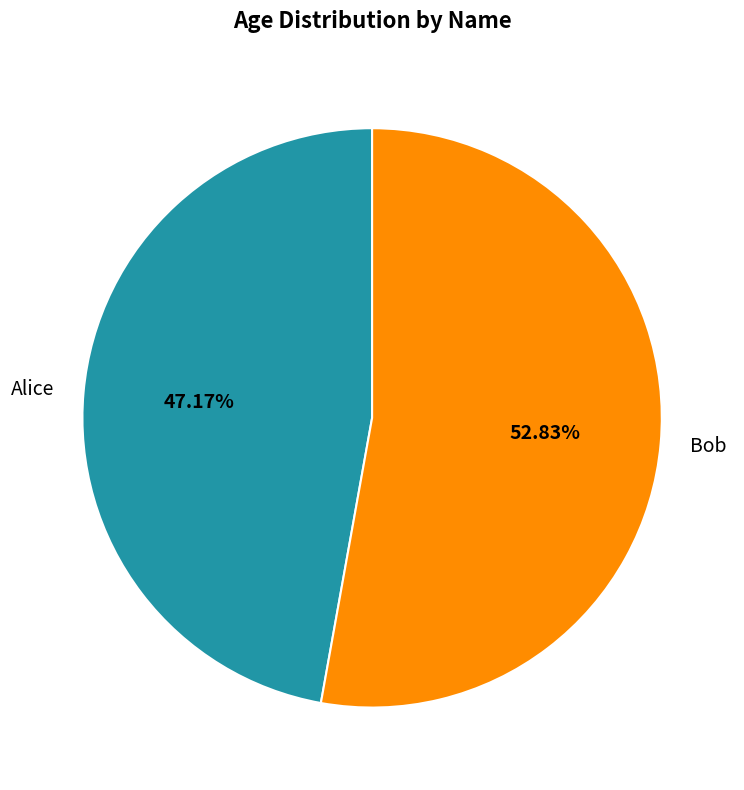

Which slice represents more than half of the pie?

Bob